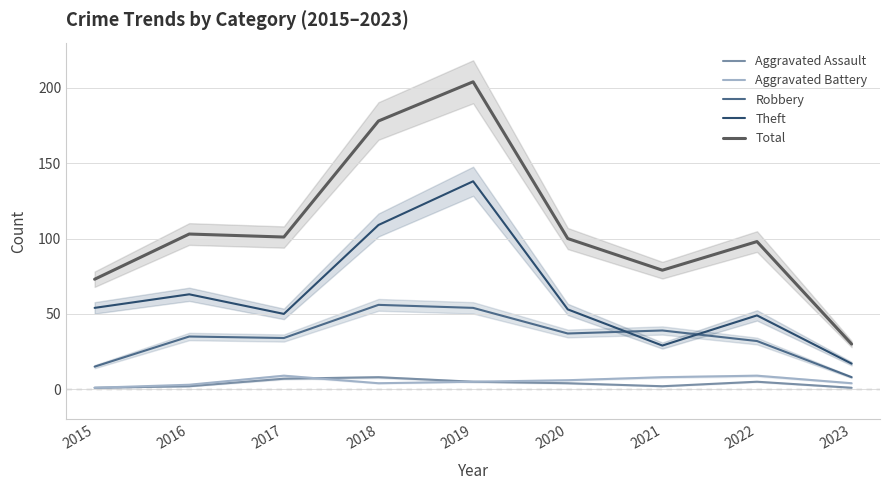

What is the total value across all series at 2015?

144